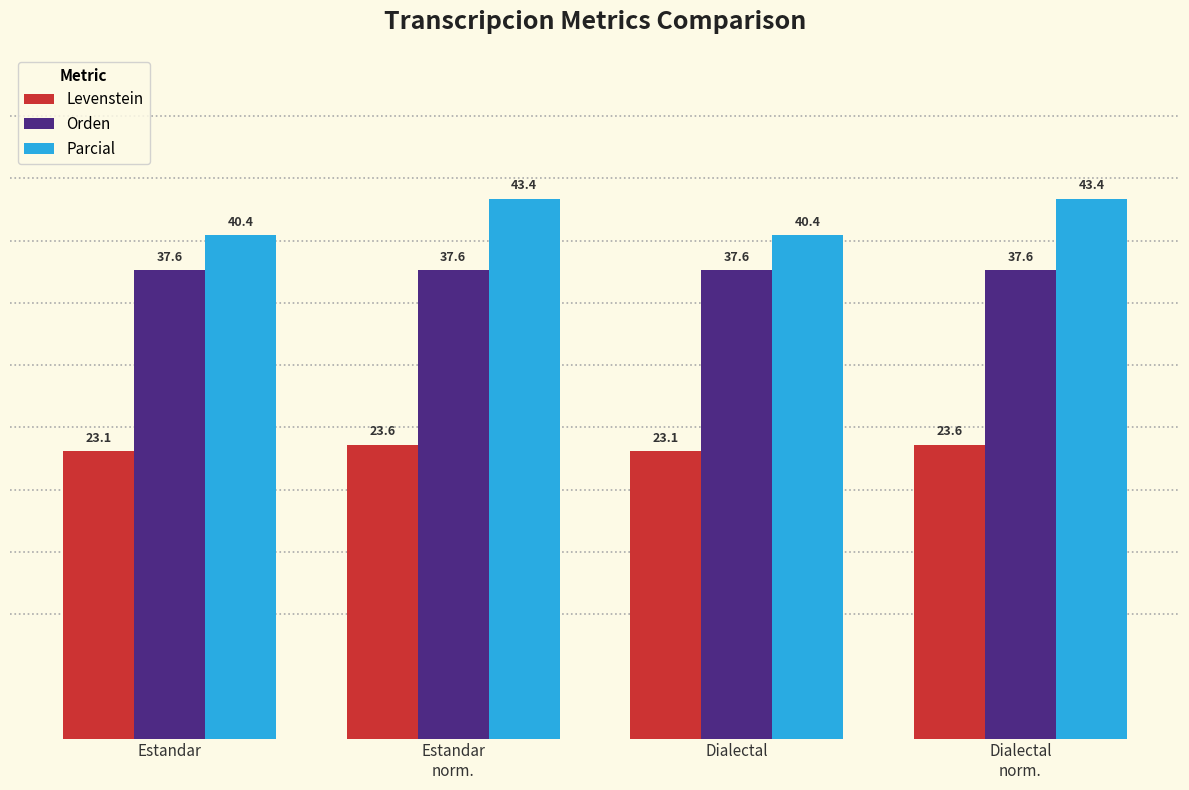

What value does the Orden series have at Dialectal
norm.?

37.6